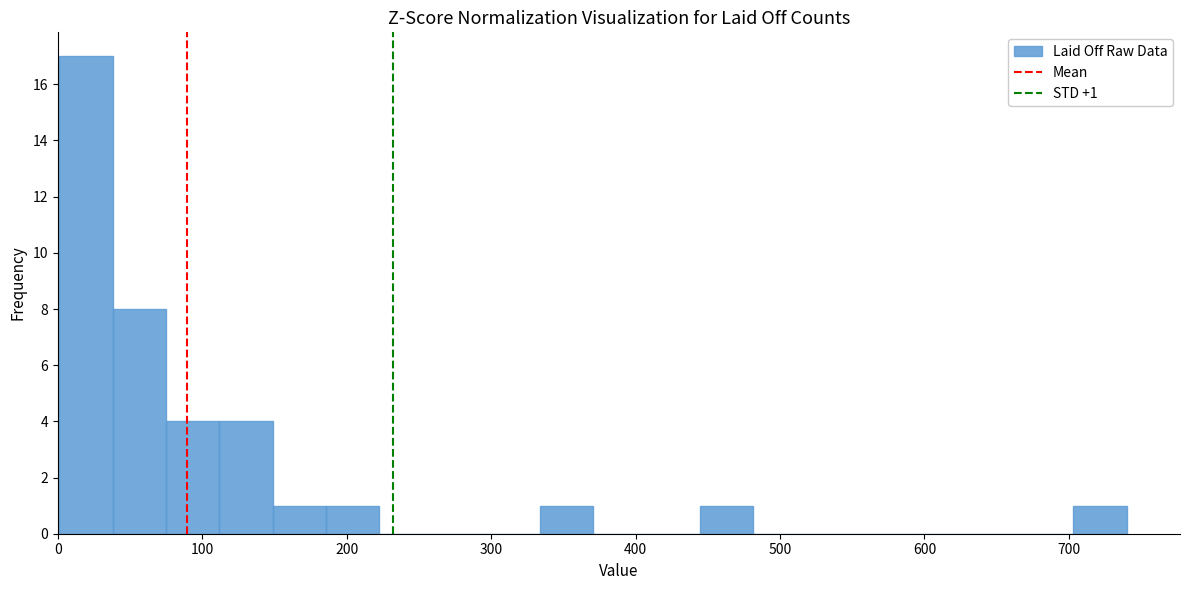

Around what value on the x-axis is the tallest bar? Give the approximate position of its centre, as read against the axis.

20